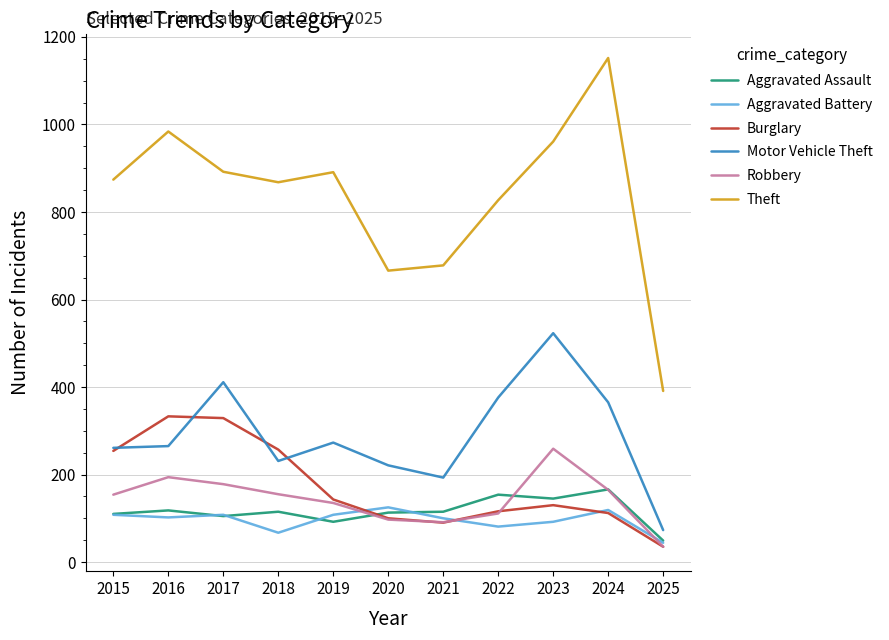

Read the Theft value at 2025.

391